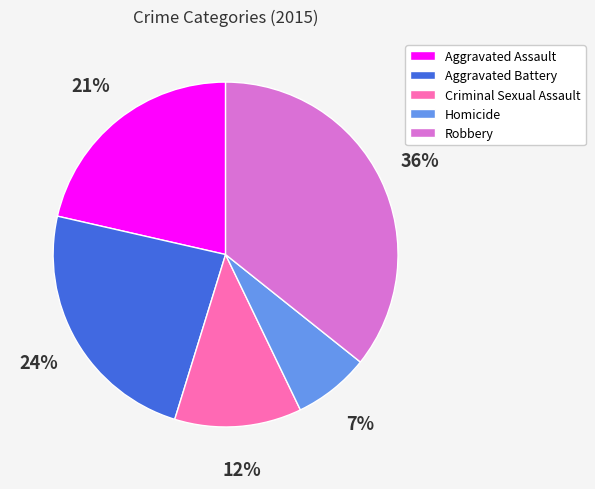

To the nearest percent, what is the difference between the Criminal Sexual Assault and Homicide slice percentages?

5%